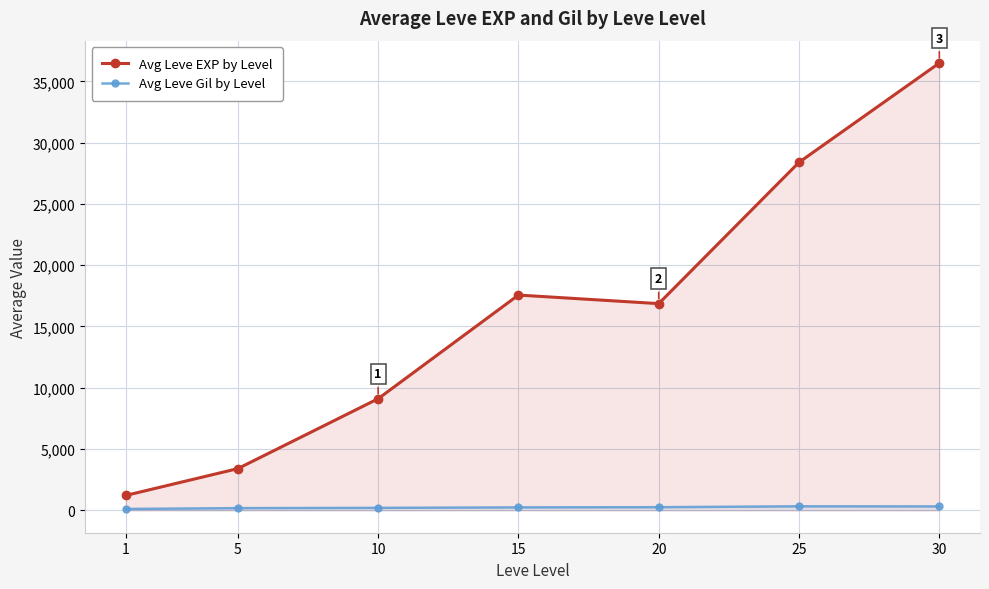

True or false: Avg Leve Gil by Level has more than 2 interior local peaks.

False